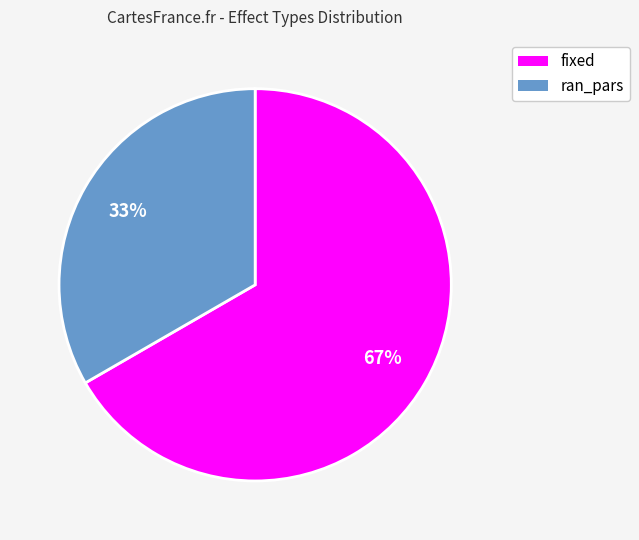

Does ran_pars represent more than half of the total?

No